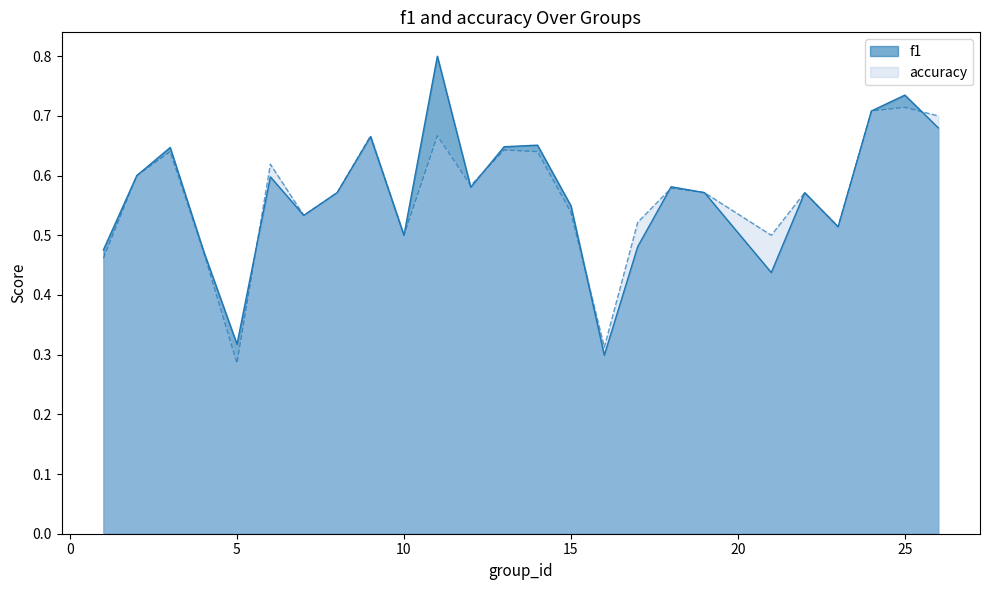

List the series in order of their peak value, lowest first.

accuracy, f1